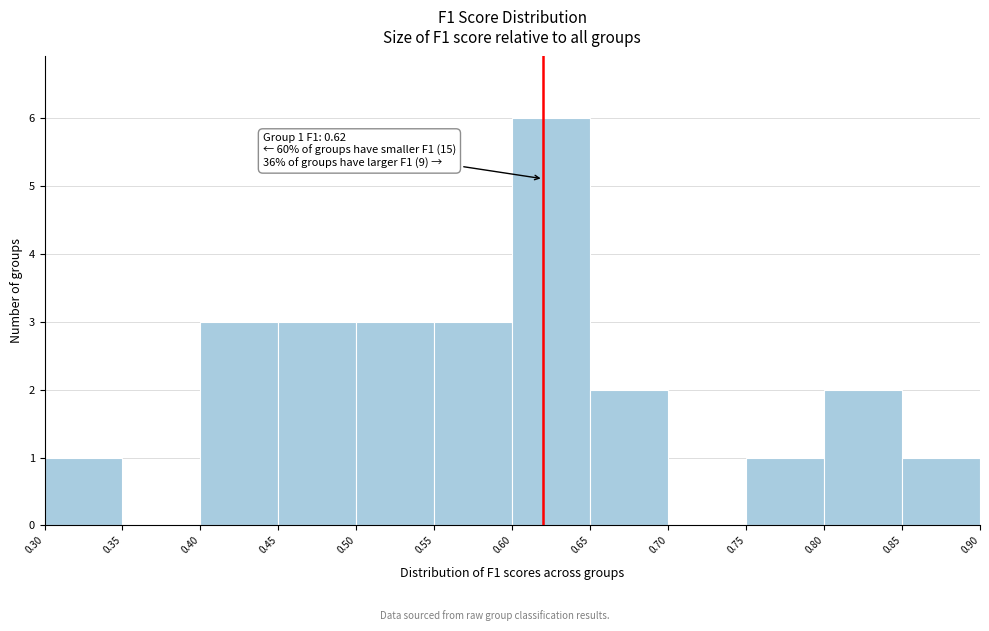

Which range on the x-axis has the tallest bar?

0.60 to 0.65